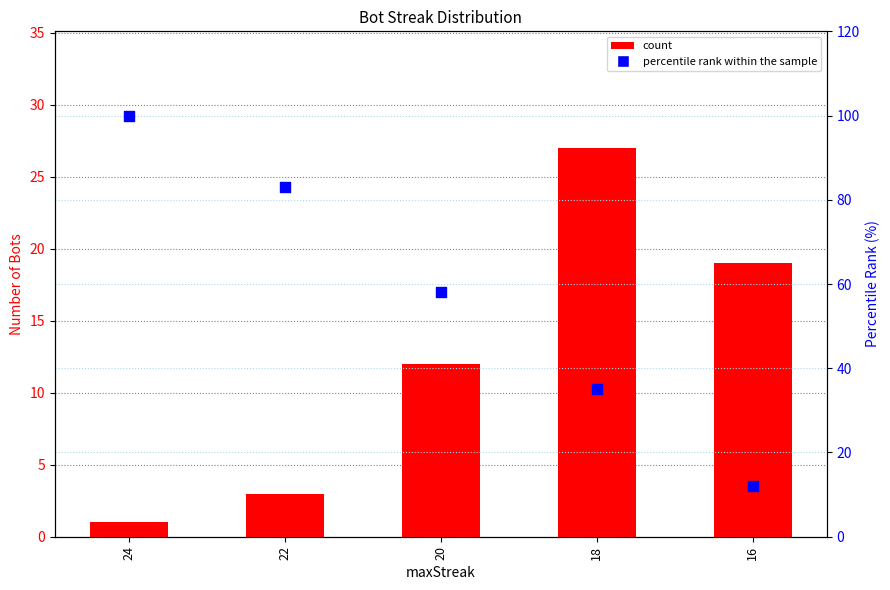

What is the total value across all series at 20?

70